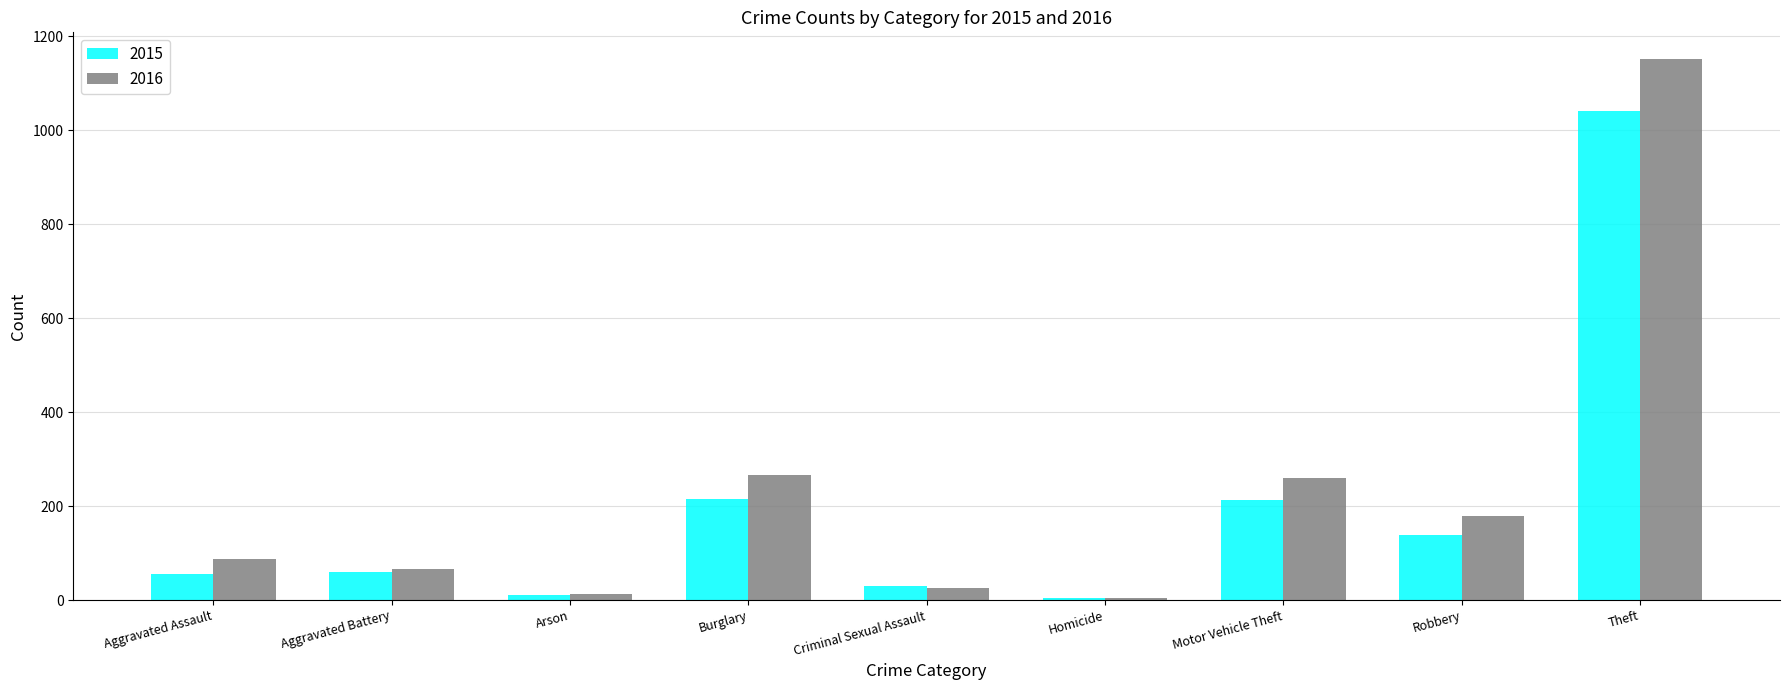

At which label does 2015 reach its peak?

Theft